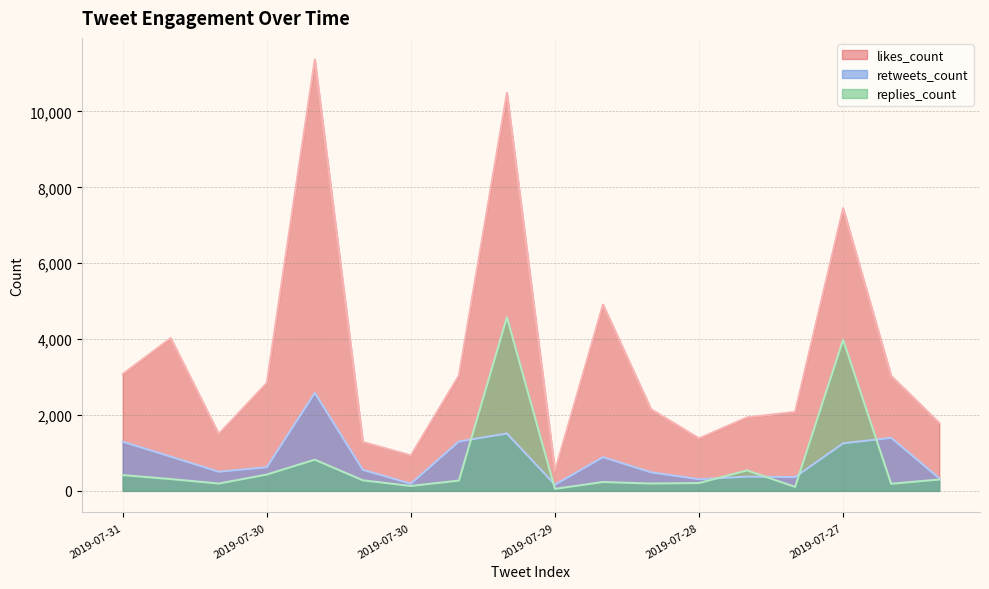

How many lines are shown in the chart?

3